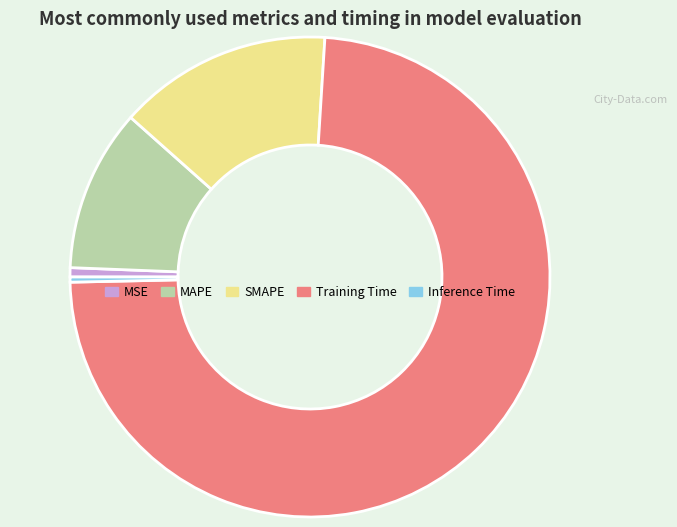

How many segments does this pie chart have?

5